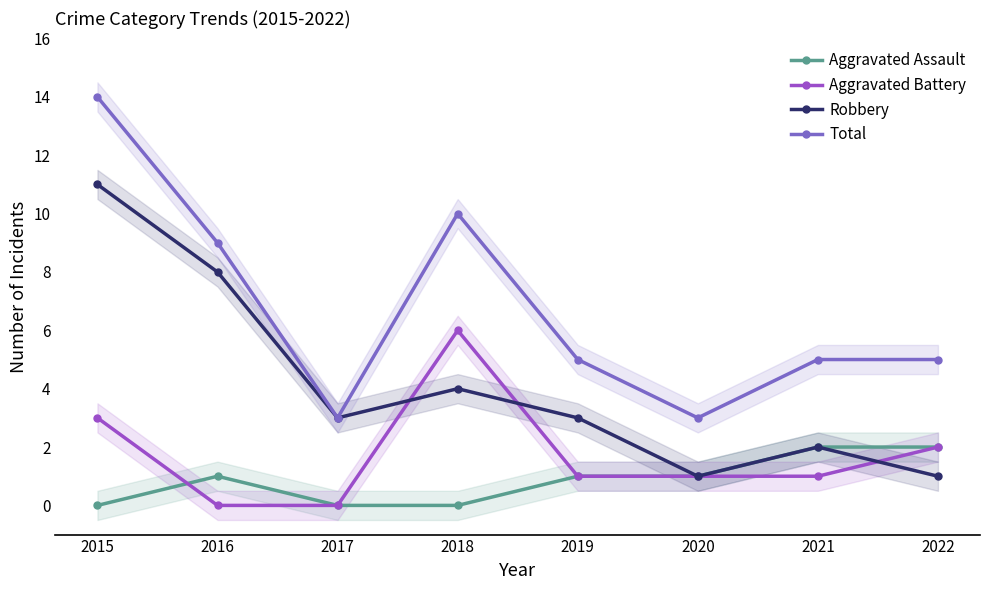

The value of Robbery at 2016 is 13. True or false?

False